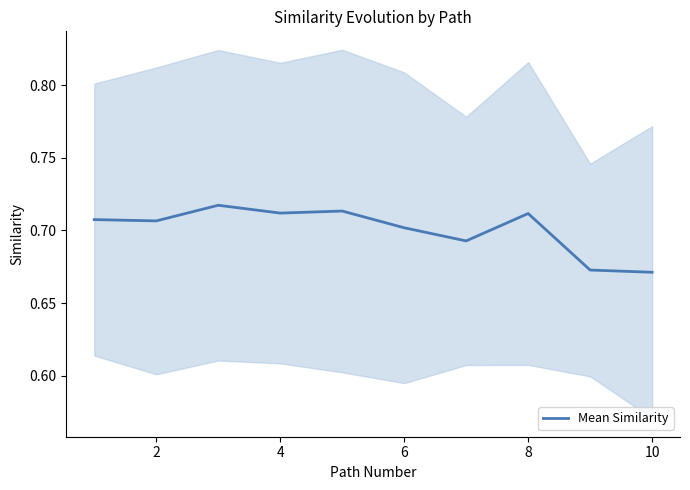

Reading right to left, list all the values displayed in this chart.

0.7	0.7	0.7	0.7	0.7	0.7	0.7	0.7	0.7	0.7